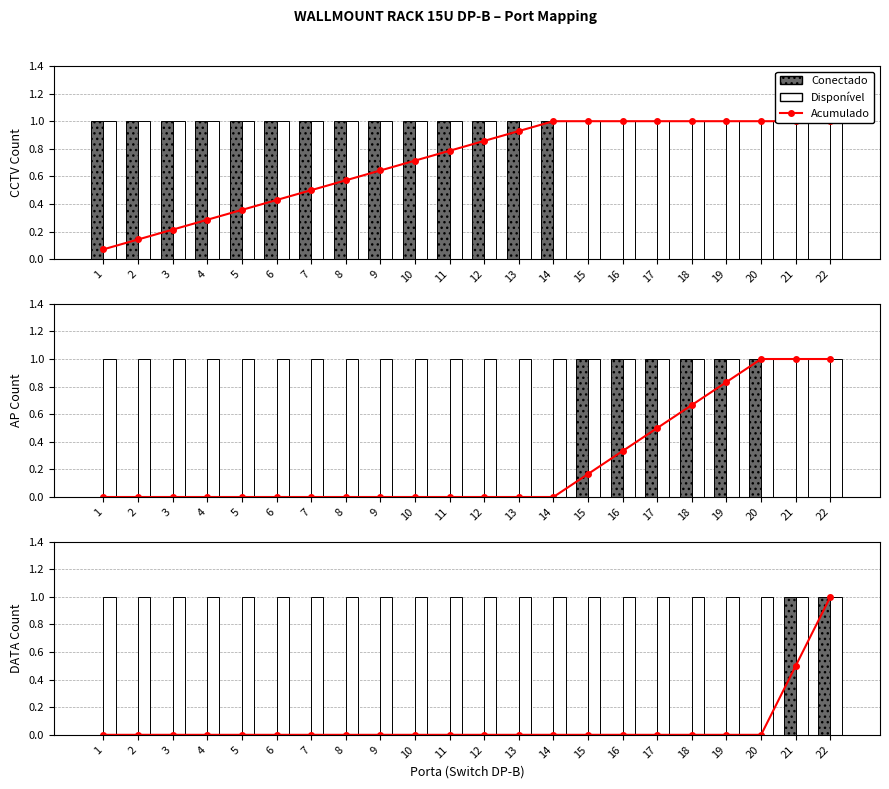

At 8, list the series in order from largest to smallest.

Disponível, Acumulado, Conectado